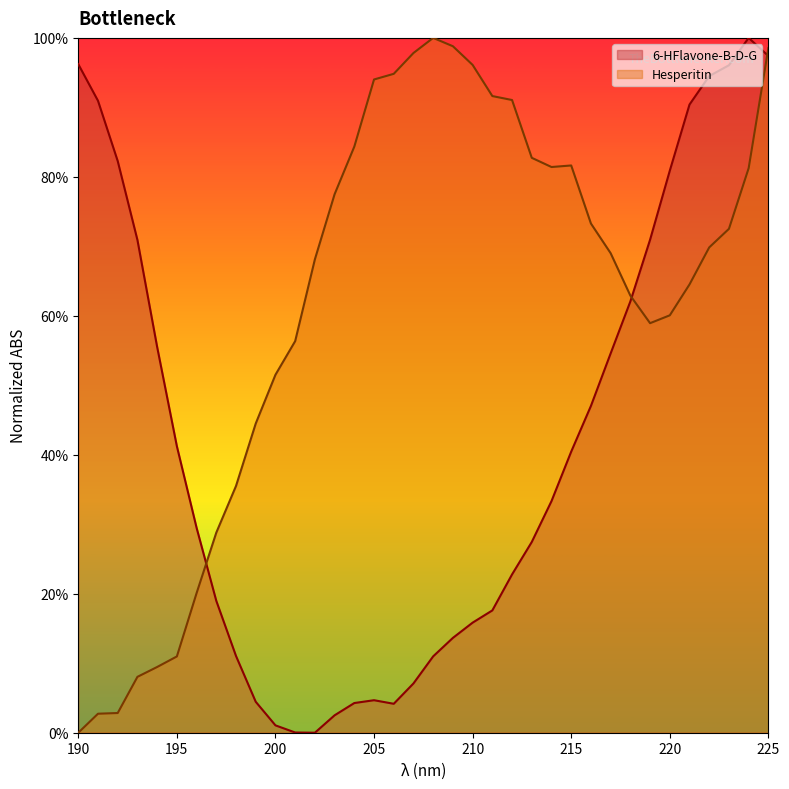

How many interior local valleys does the Hesperitin series have?

2